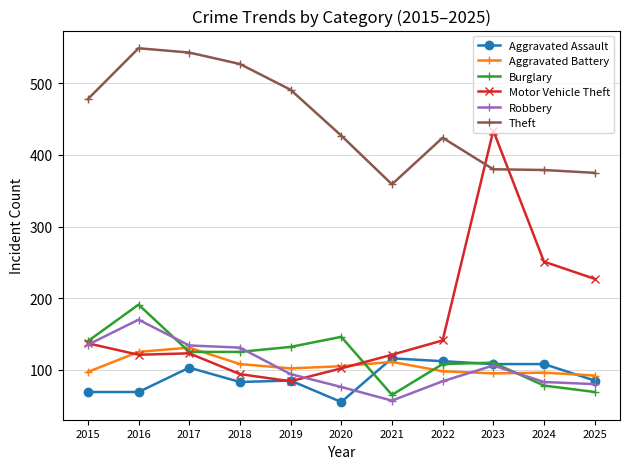

True or false: Burglary has more than 1 interior local peaks.

True